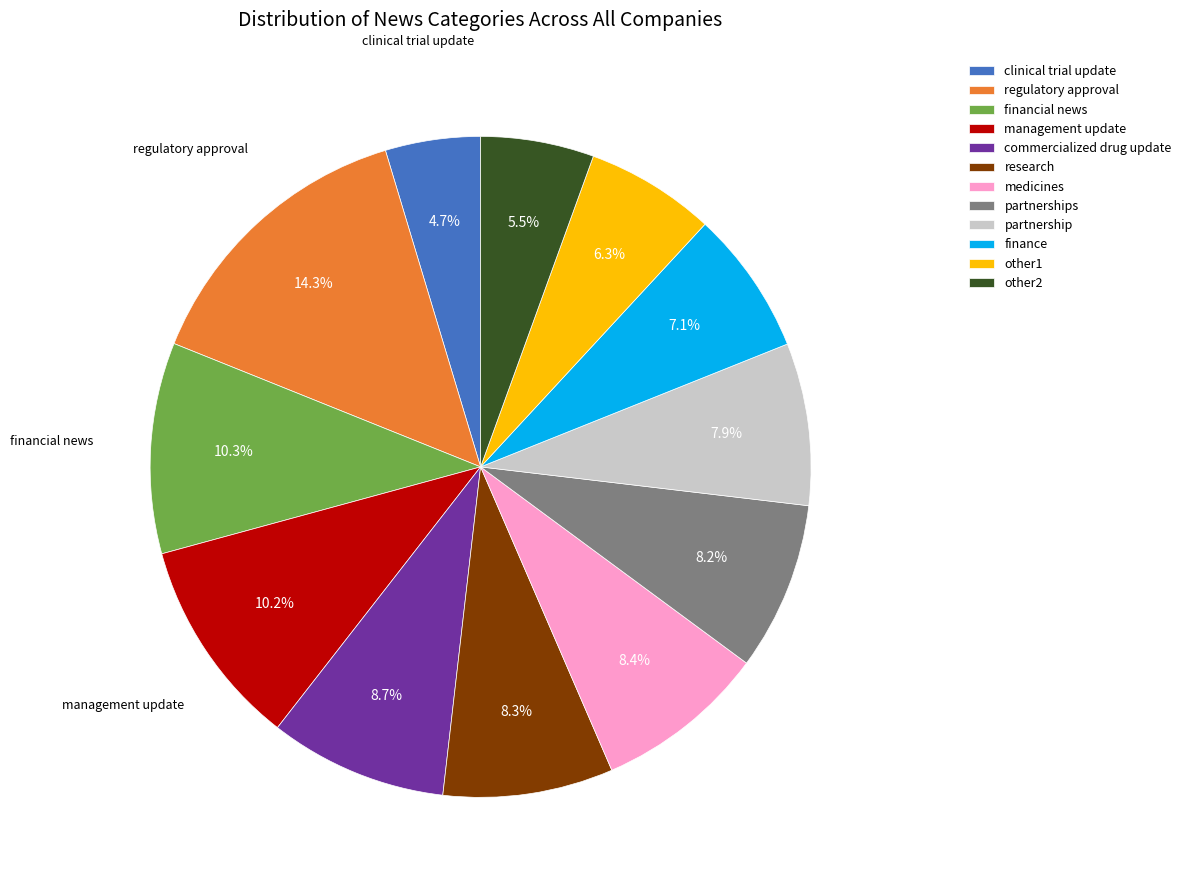

To the nearest percent, what is the average slice percentage?

8%